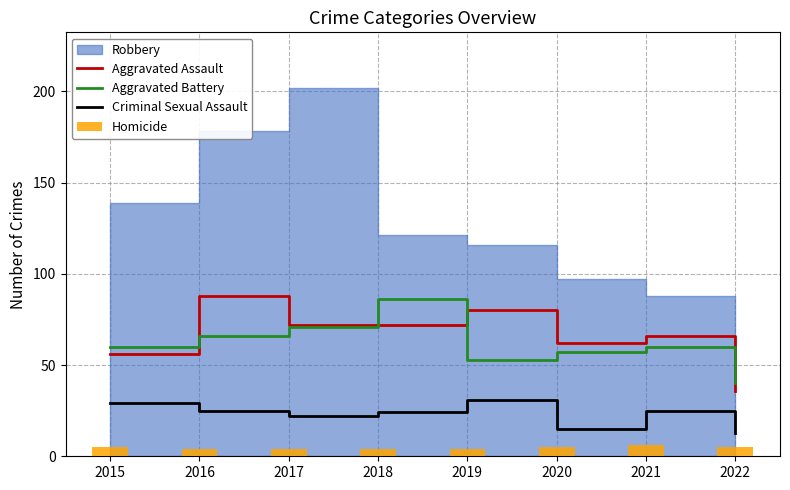

How many values in the Criminal Sexual Assault series exceed 25?

2